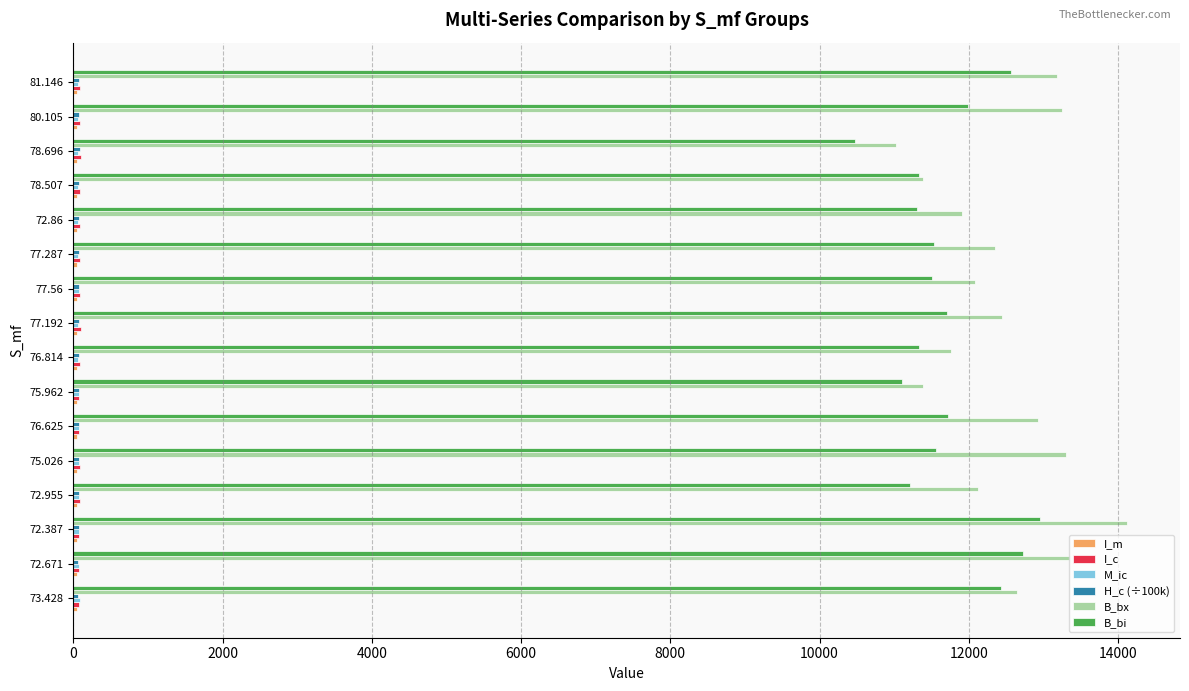

Which series has the widest spread of values?

B_bx